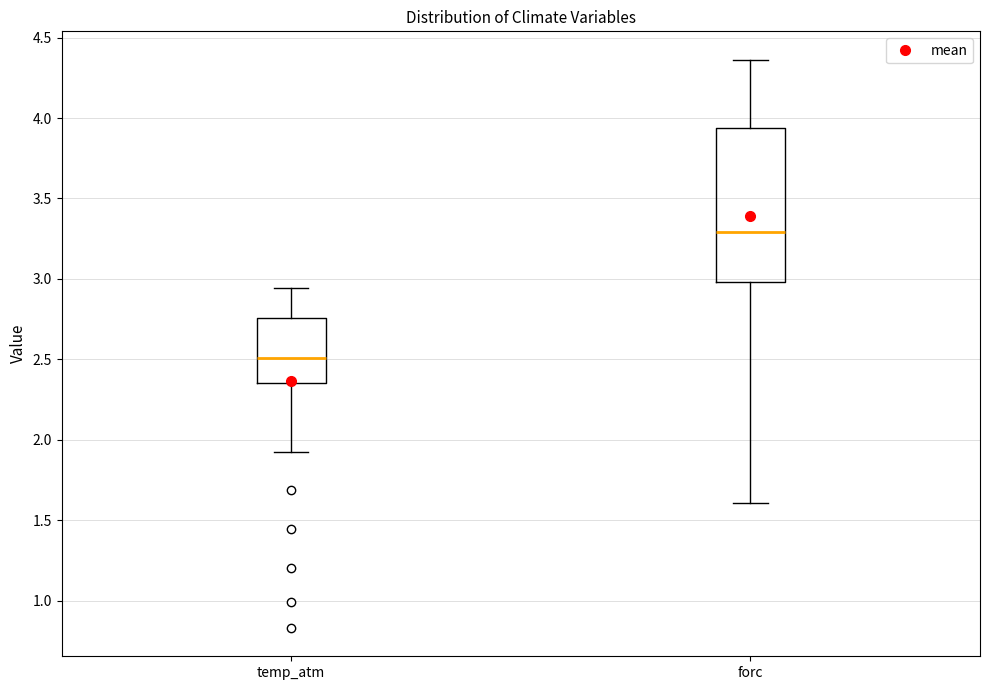

Which box's median line is the highest?

forc